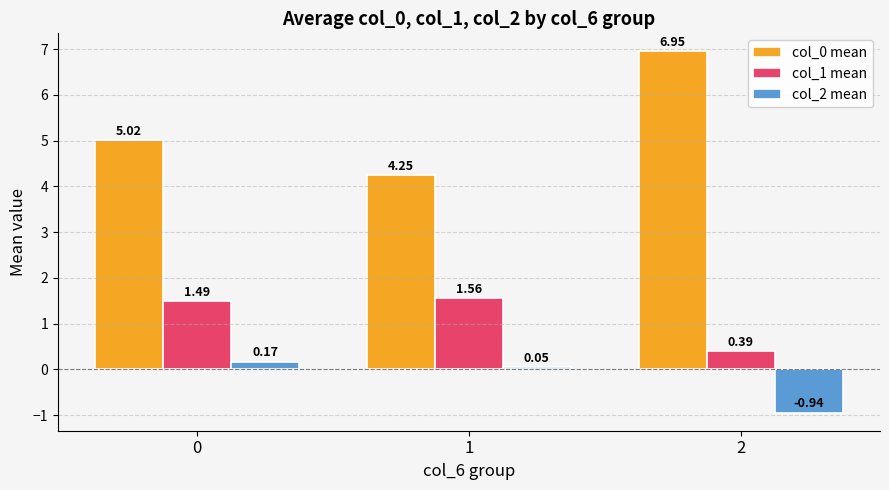

What is the average value of the col_1 mean series?

1.1